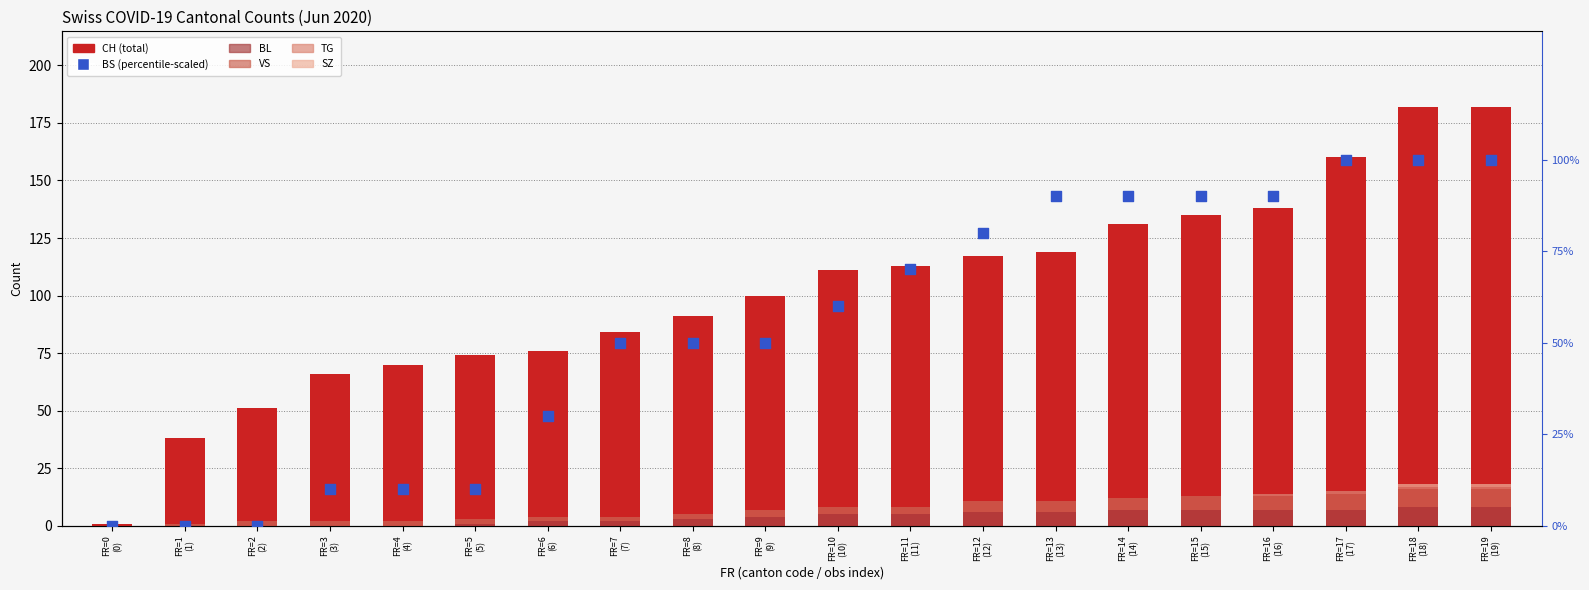

At how many categories does at least one series exceed 14?

19